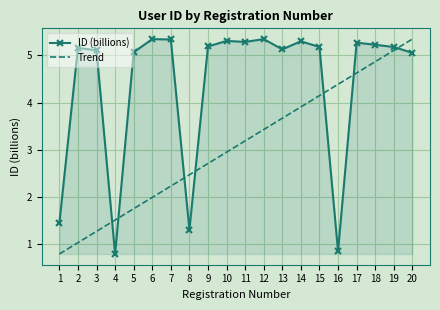

Between which two adjacent categories do ID (billions) and Trend first intersect?

3 and 4